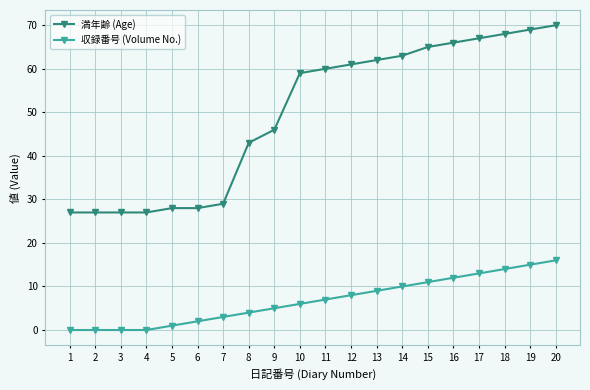

The value of 満年齢 (Age) at 3 is 27. True or false?

True